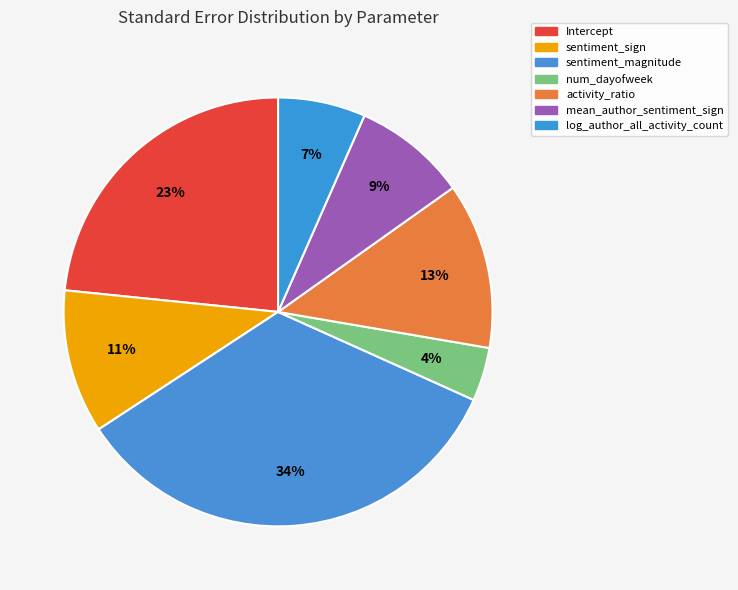

Does log_author_all_activity_count represent more than half of the total?

No